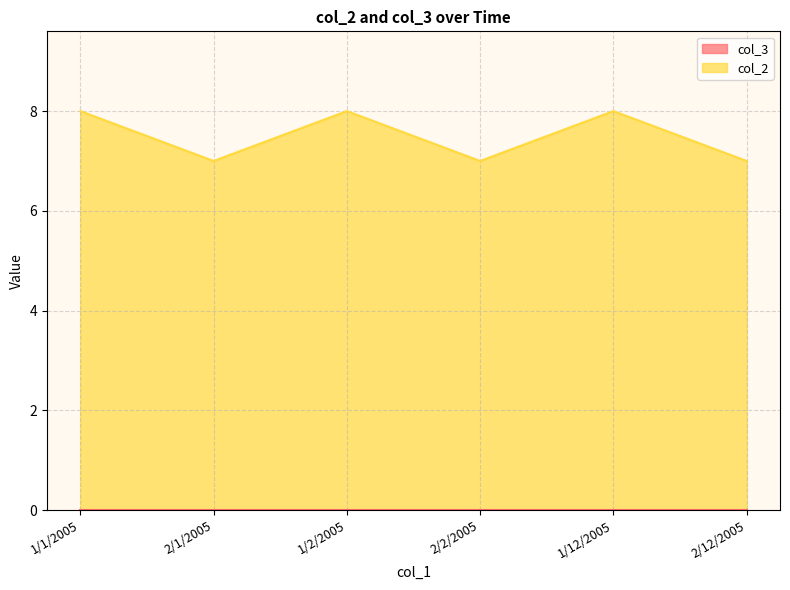

Reading left to right, extract all data points from this chart.

1/1/2005=8	2/1/2005=7	1/2/2005=8	2/2/2005=7	1/12/2005=8	2/12/2005=7